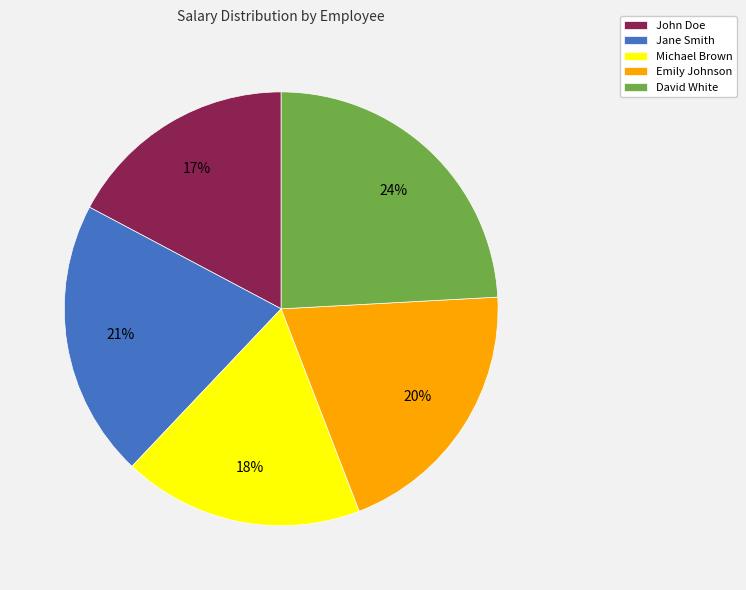

Which slice is the smallest?

John Doe